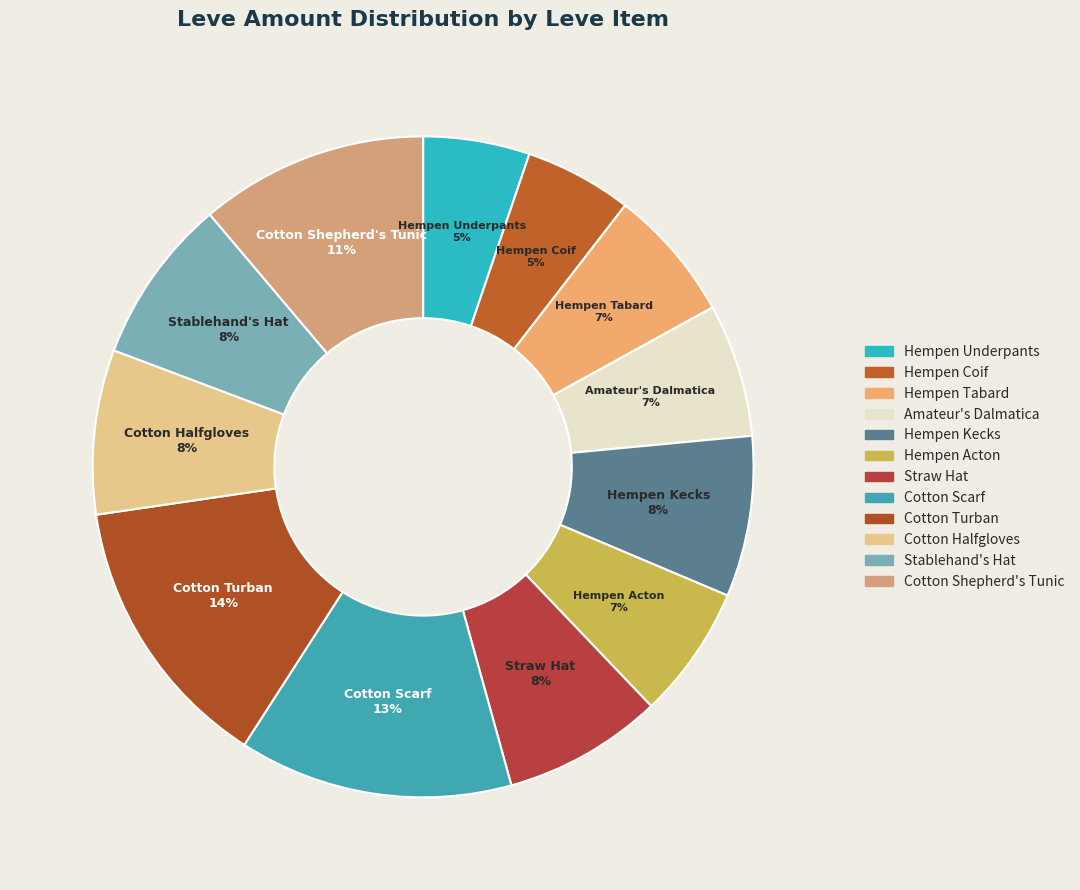

Is it true that Straw Hat is 23% of the pie?

False